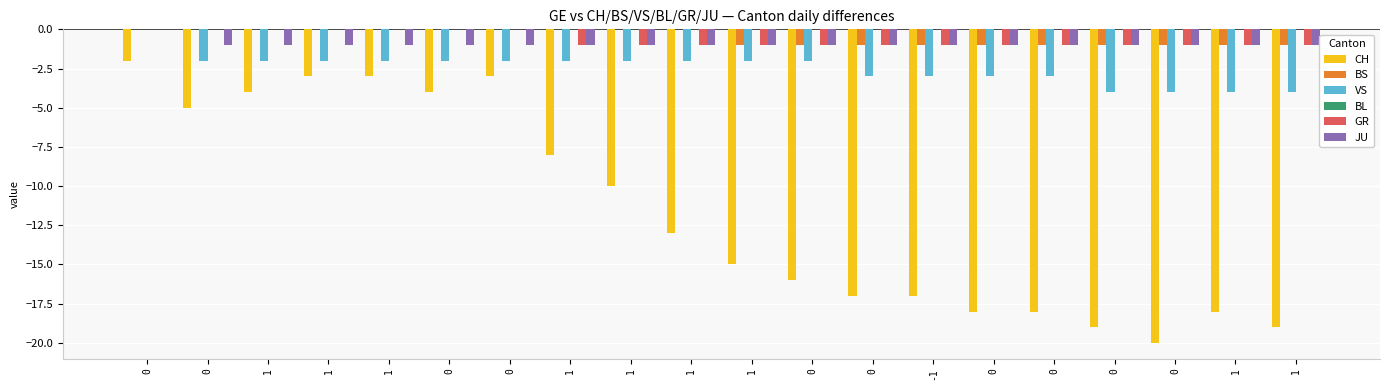

Count the number of data series in this chart.

5